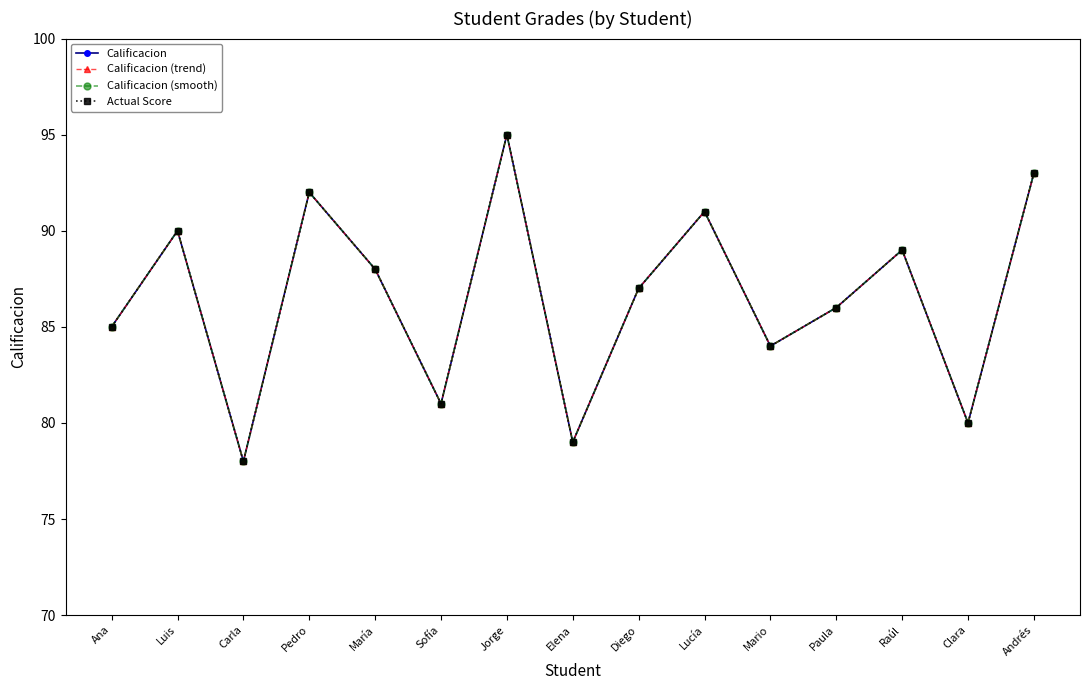

Which category has the highest value in the Calificacion (smooth) series?

Jorge